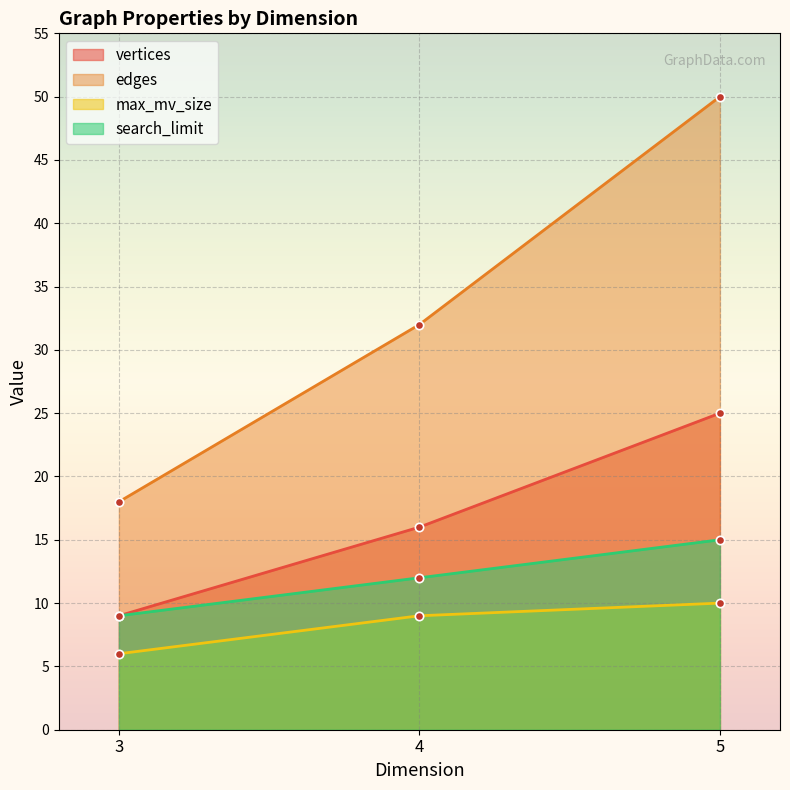

What is the difference between the maximum and minimum values in the max_mv_size series?

4